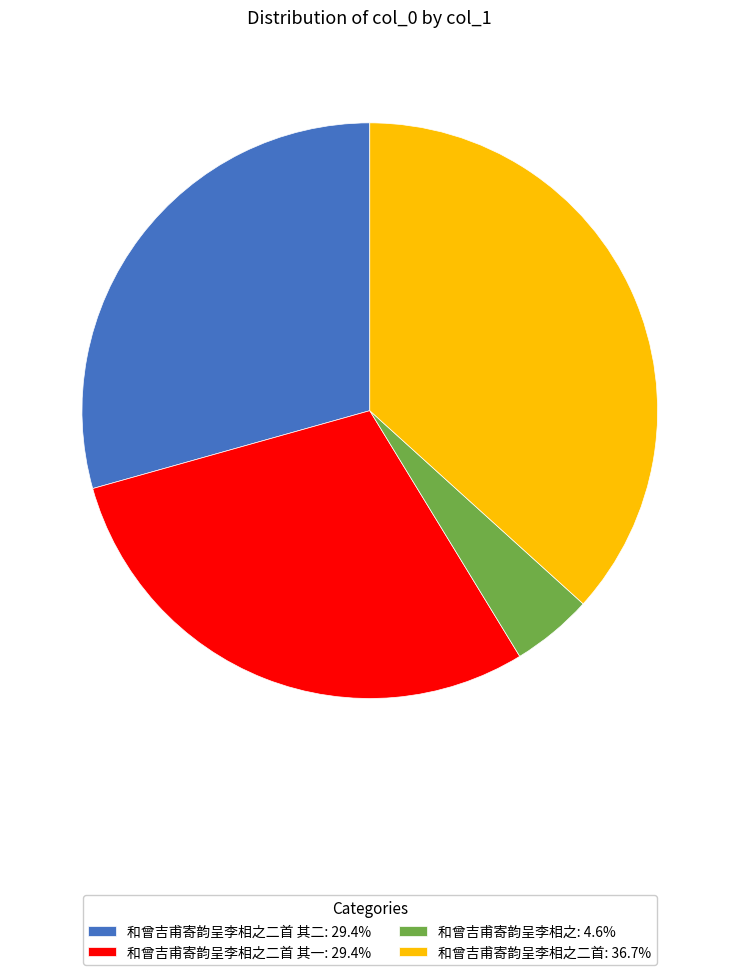

What is the ratio of the value at 和曾吉甫寄韵呈李相之二首 其二: 29.4% to the value at 和曾吉甫寄韵呈李相之二首: 36.7%?

0.8